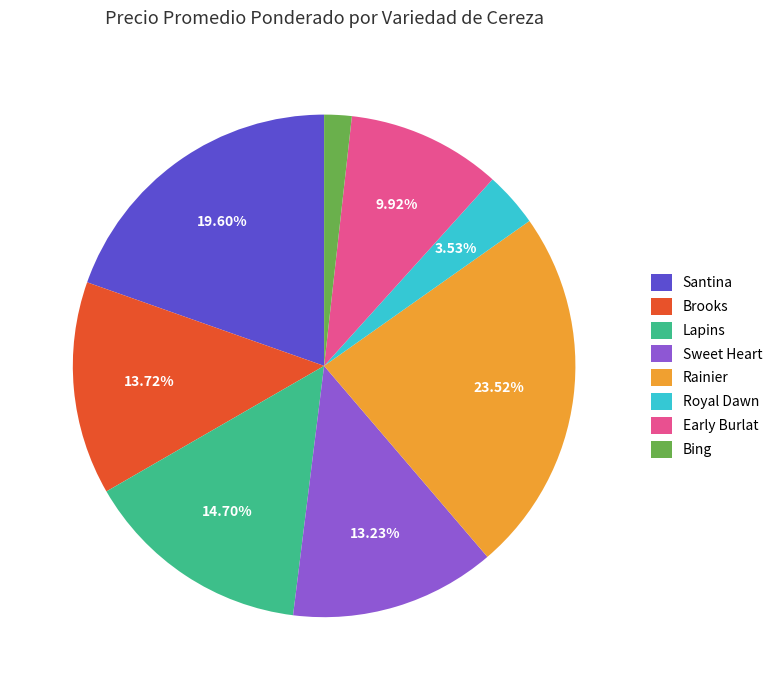

Is the sum of Royal Dawn and Sweet Heart greater than half?

No